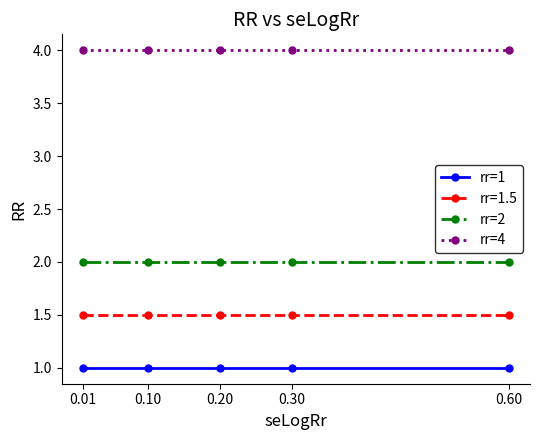

True or false: rr=4 and rr=1 cross at least once.

False